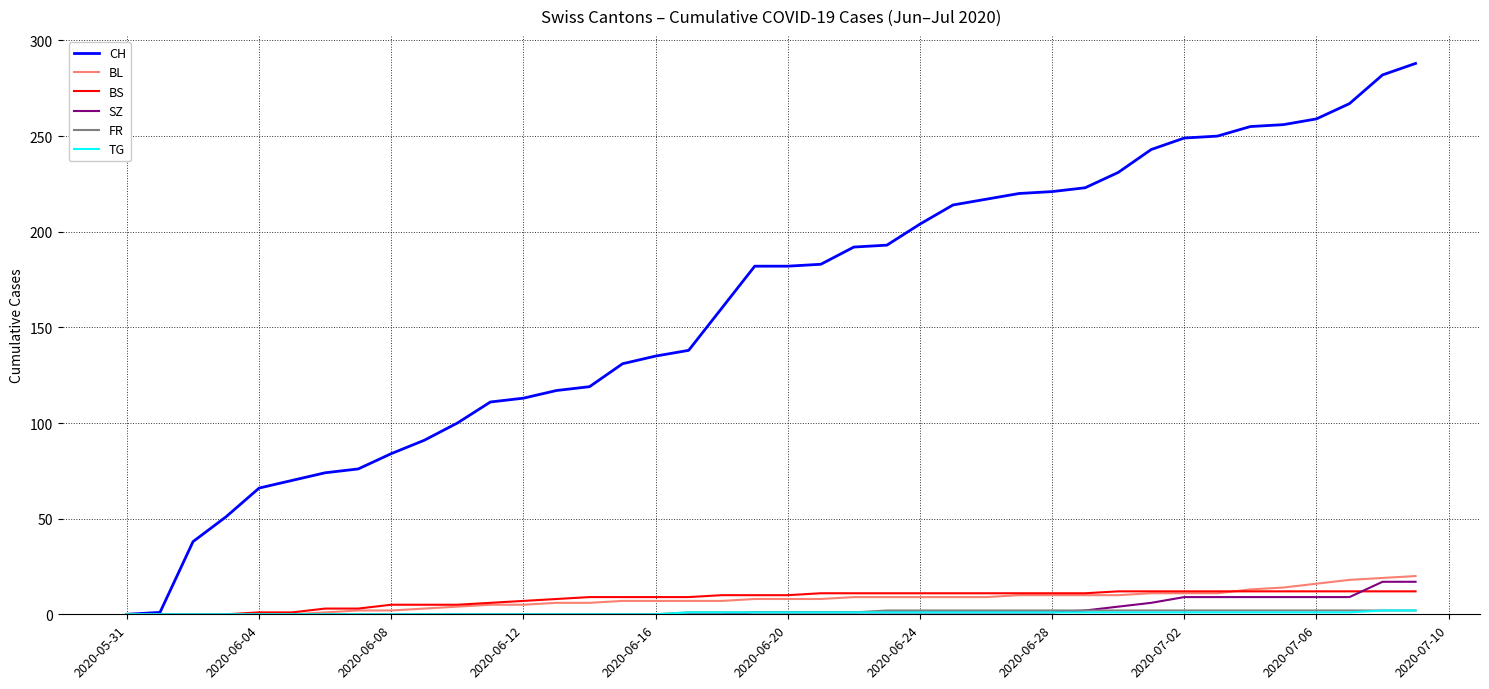

At how many categories does at least one series exceed 49?

37